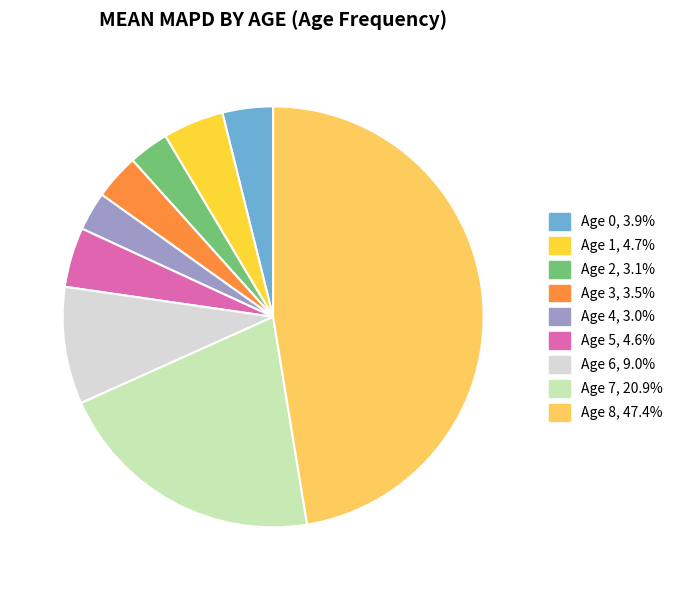

Approximately how many times larger is the value at Age 6 compared to Age 2?

2.9